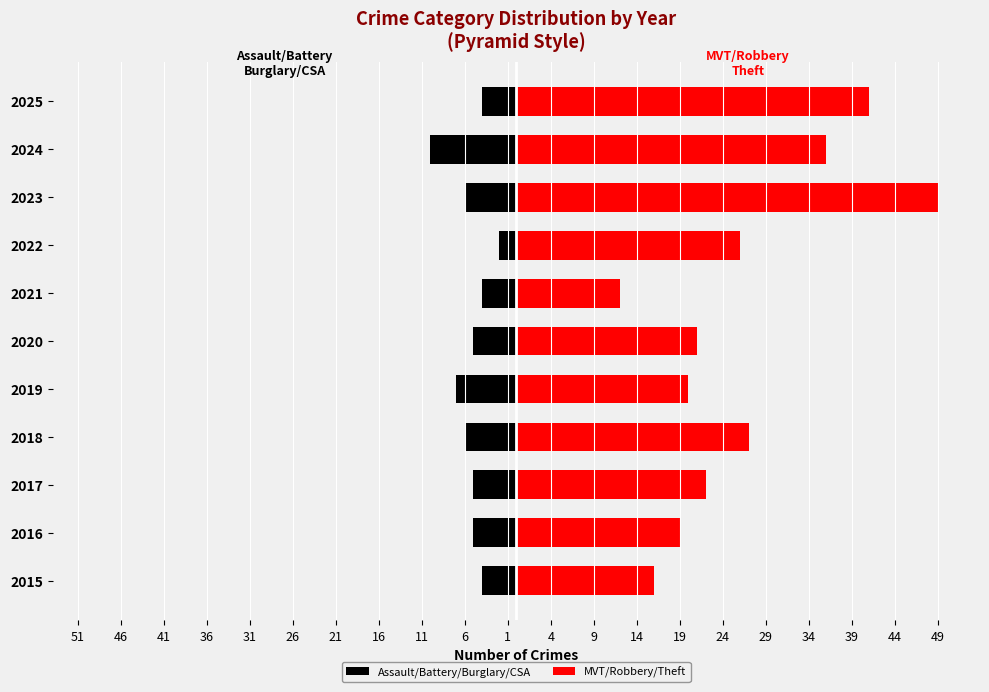

Reading left to right, what are all the values shown in this chart?

Assault/Battery/Burglary/CSA: -4	-5	-5	-6	-7	-5	-4	-2	-6	-10	-4
MVT/Robbery/Theft: 16	19	22	27	20	21	12	26	49	36	41